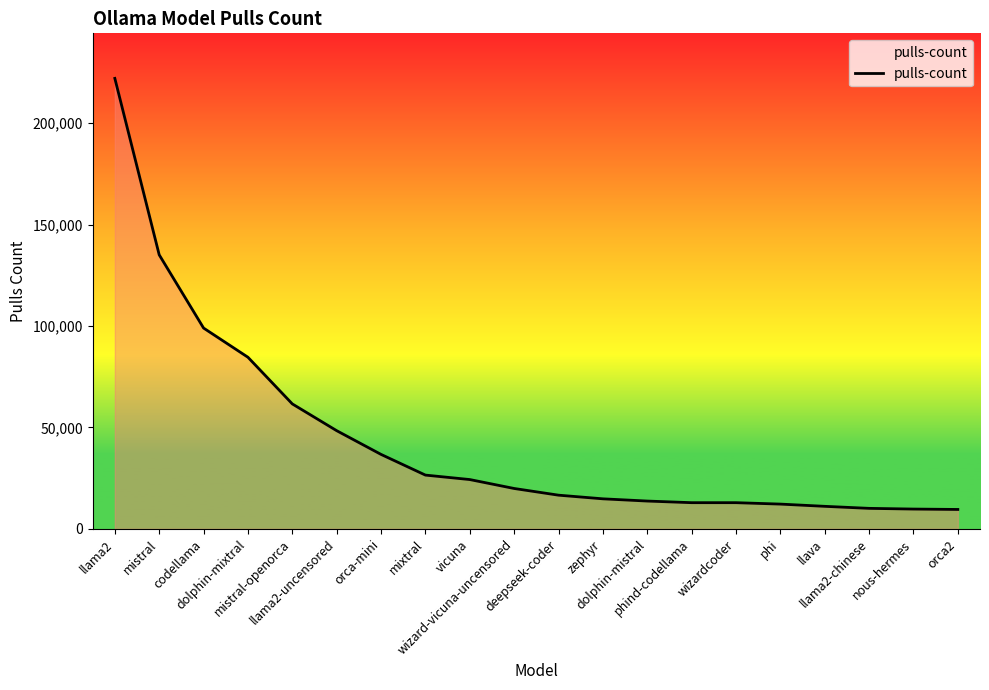

How many lines are shown in the chart?

1